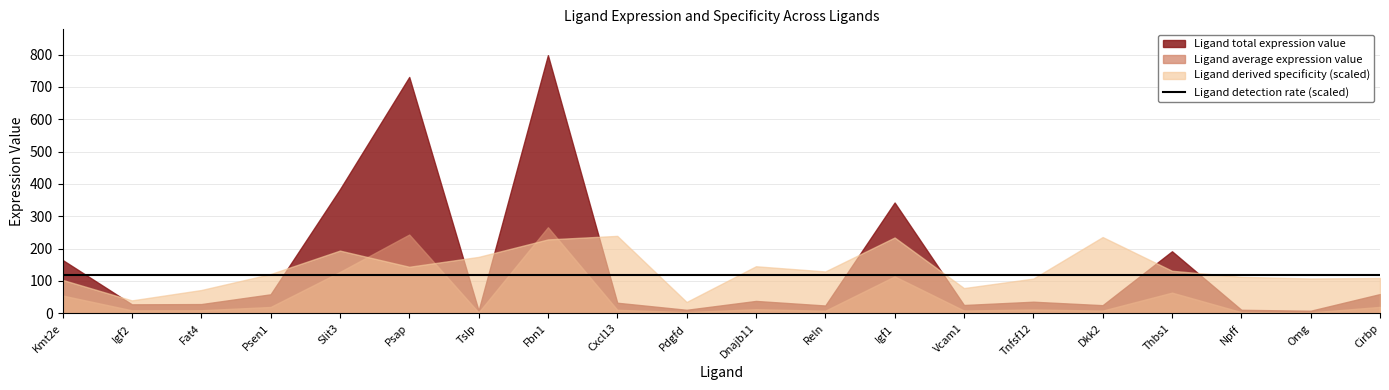

What is the label of the 17th point from the right?

Psen1